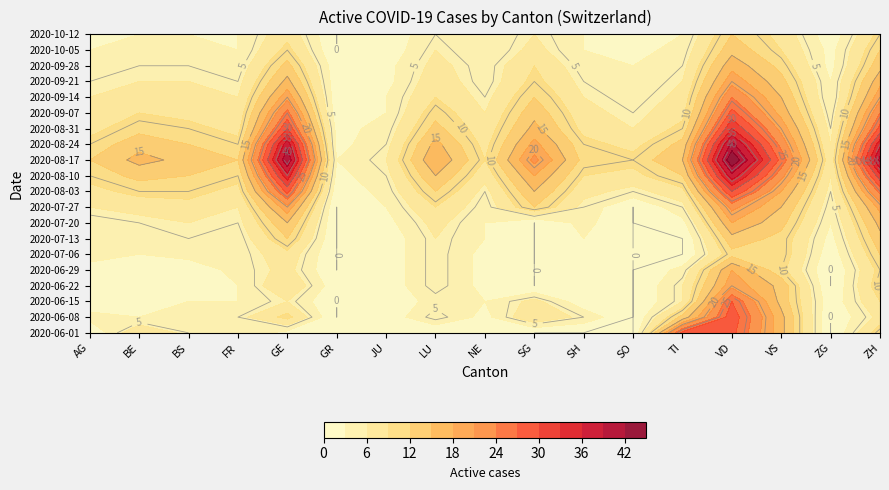

At which category is the sum across all series the highest?

VD